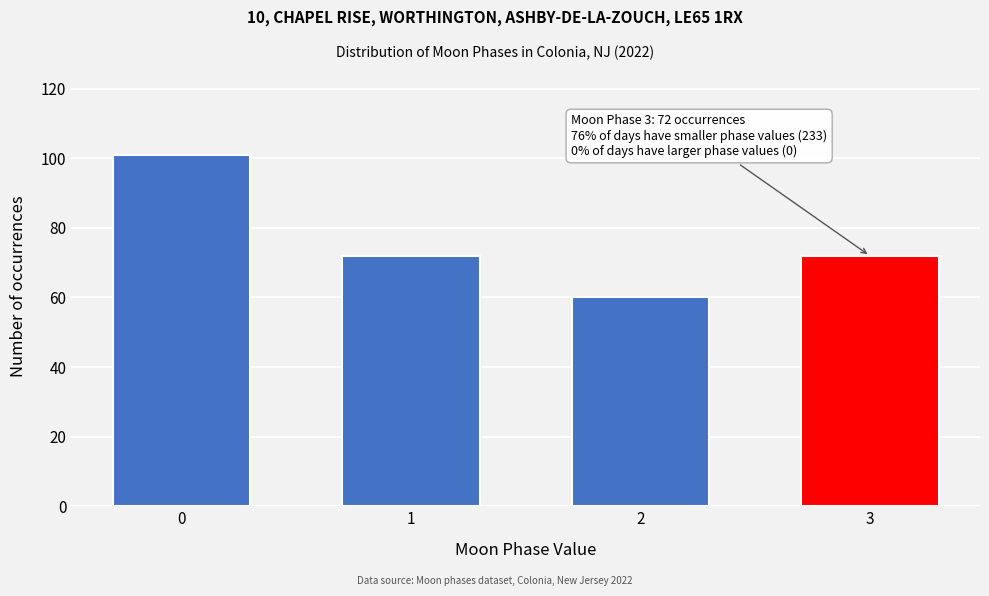

Reading right to left, list all the values displayed in this chart.

3=72	2=60	1=72	0=101